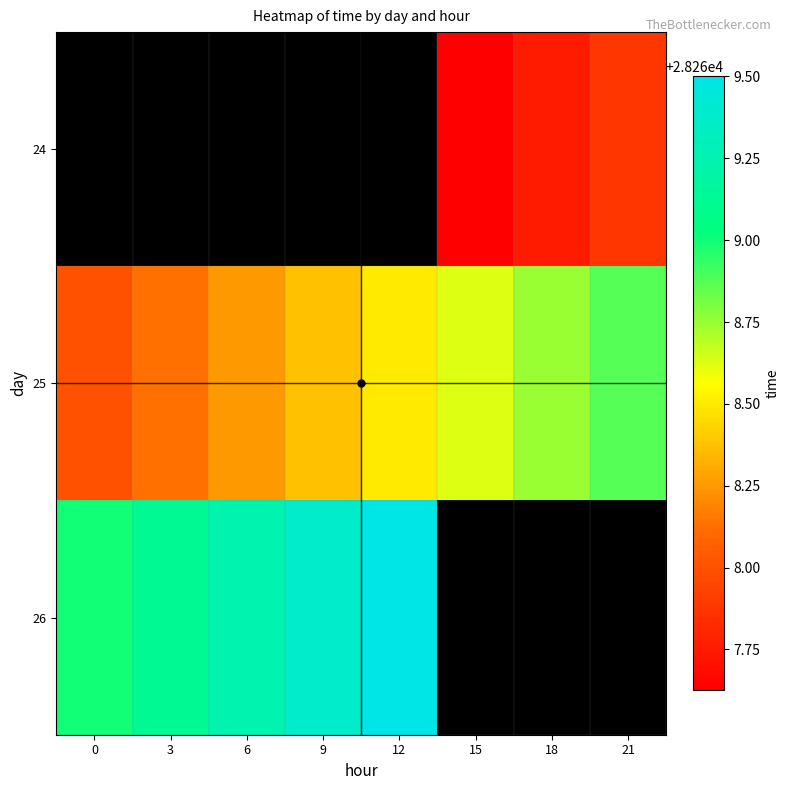

Which series has the largest total across all categories?

25